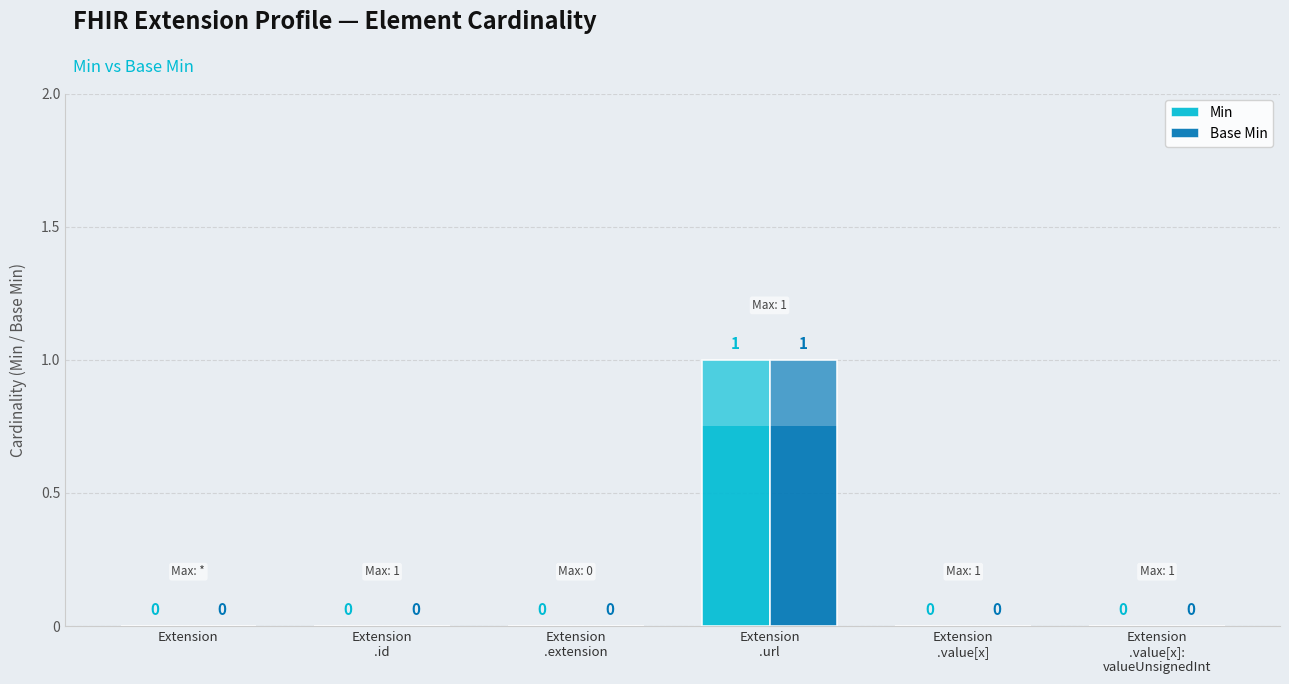

Reading right to left, what are all the values shown in this chart?

Min: Extension
.value[x]:
valueUnsignedInt=0	Extension
.value[x]=0	Extension
.url=1	Extension
.extension=0	Extension
.id=0	Extension=0
Base Min: Extension
.value[x]:
valueUnsignedInt=0	Extension
.value[x]=0	Extension
.url=1	Extension
.extension=0	Extension
.id=0	Extension=0